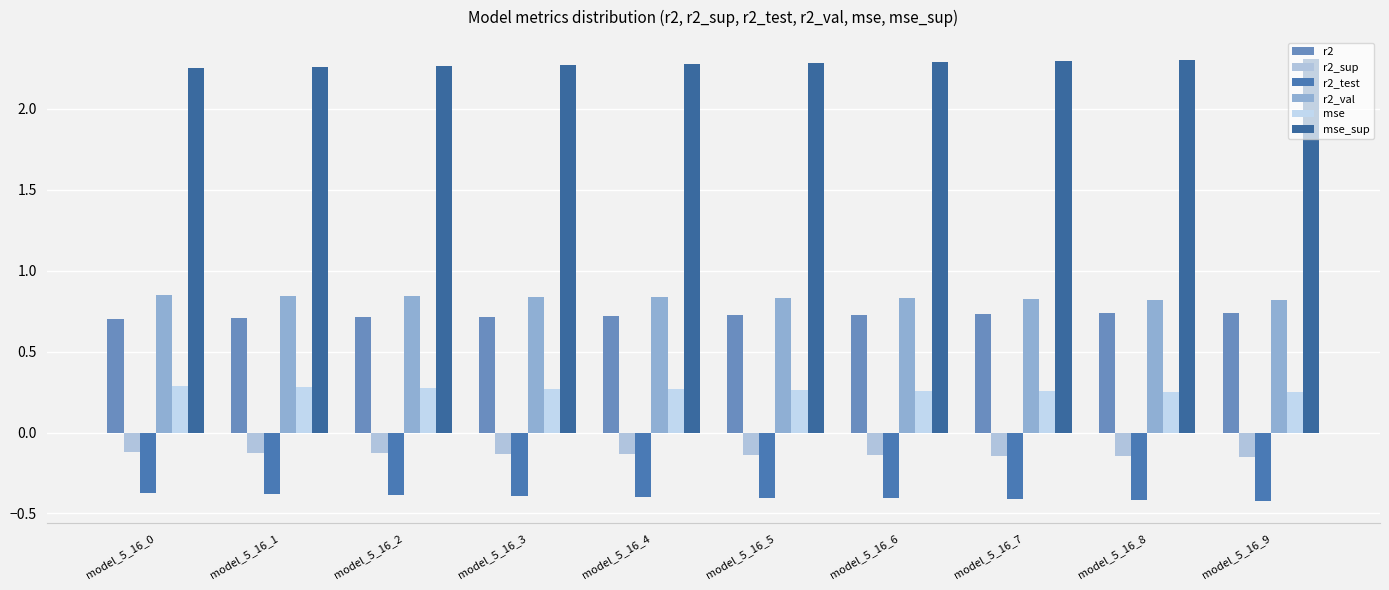

At how many categories does at least one series exceed 0?

10